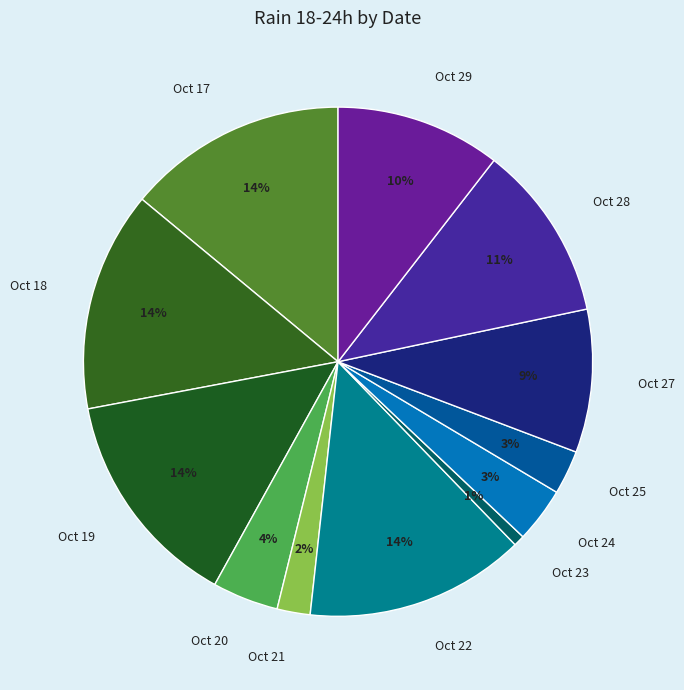

Does any single category account for the majority?

No